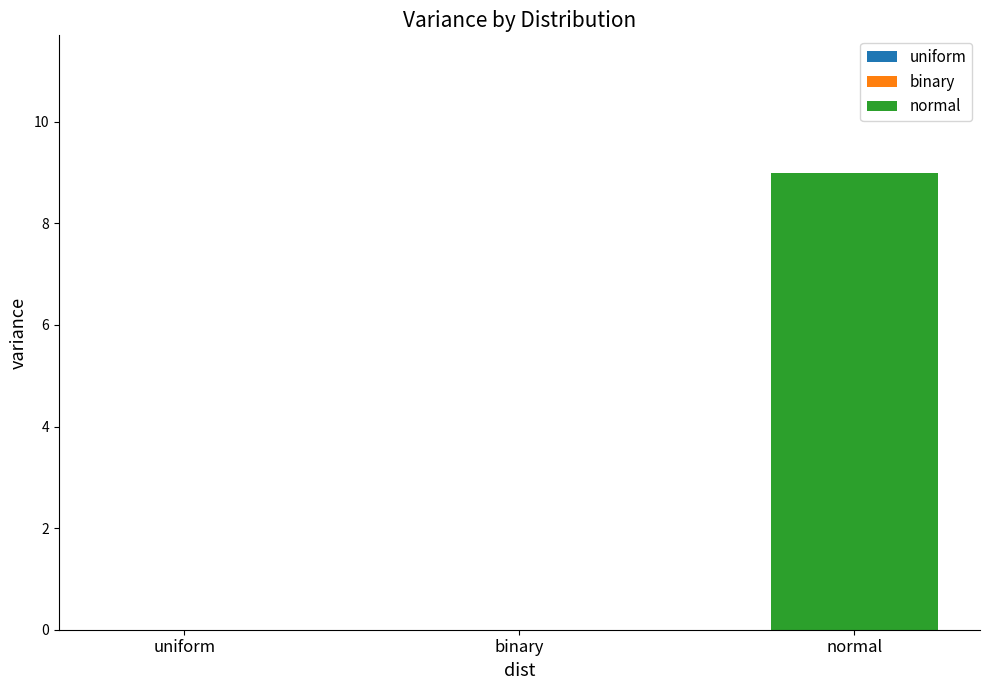

The chart shows a value of 9 at normal. True or false?

True